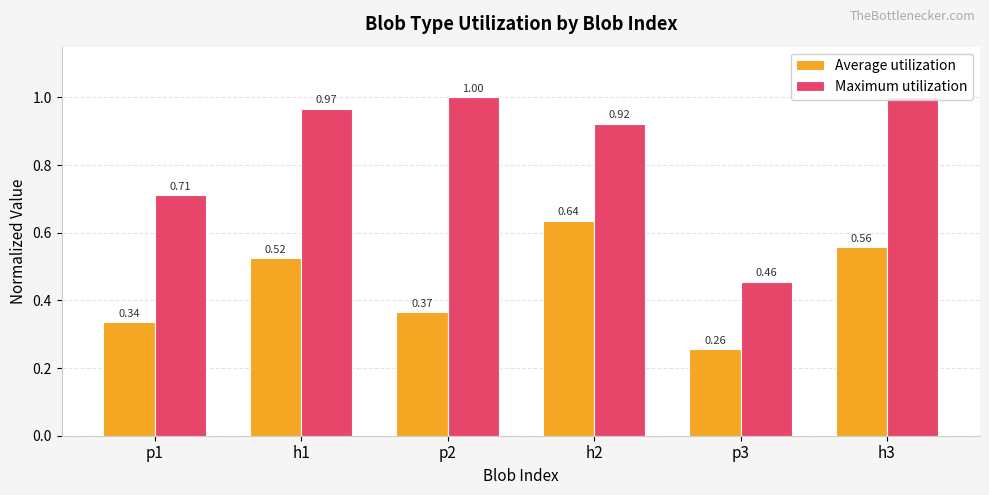

Reading left to right, extract all data points from this chart.

Average utilization: 0.3	0.5	0.4	0.6	0.3	0.6
Maximum utilization: 0.7	1.0	1.0	0.9	0.5	1.0